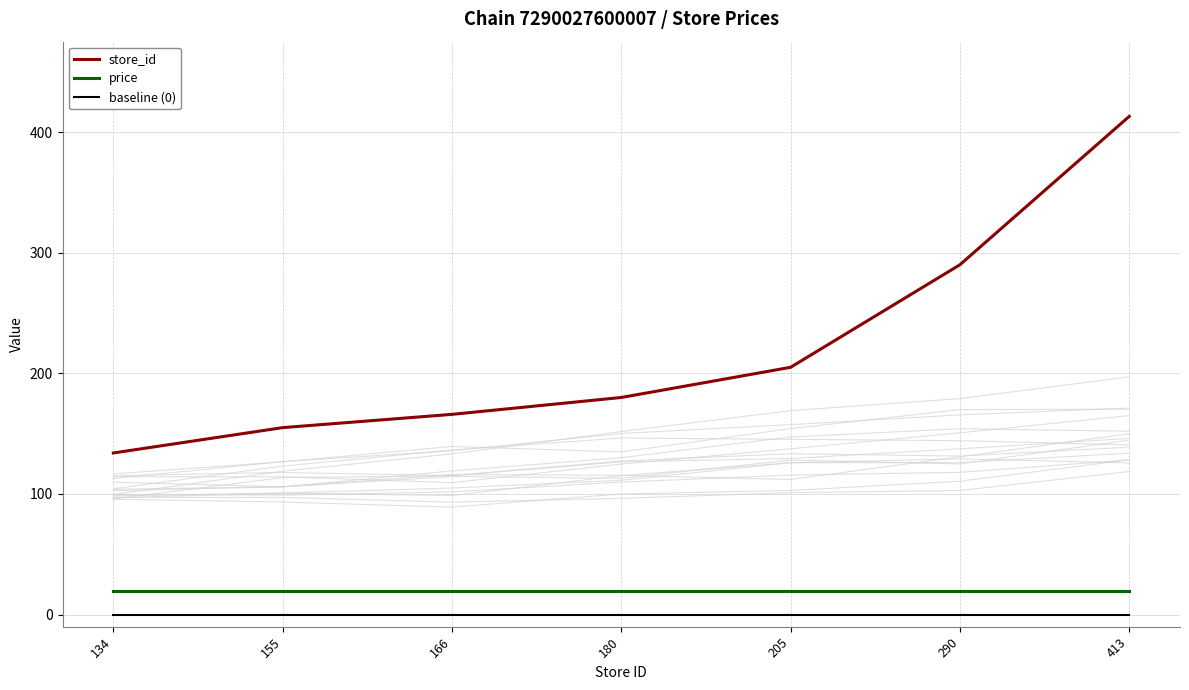

The value of store_id at 155 is 155.0. True or false?

True